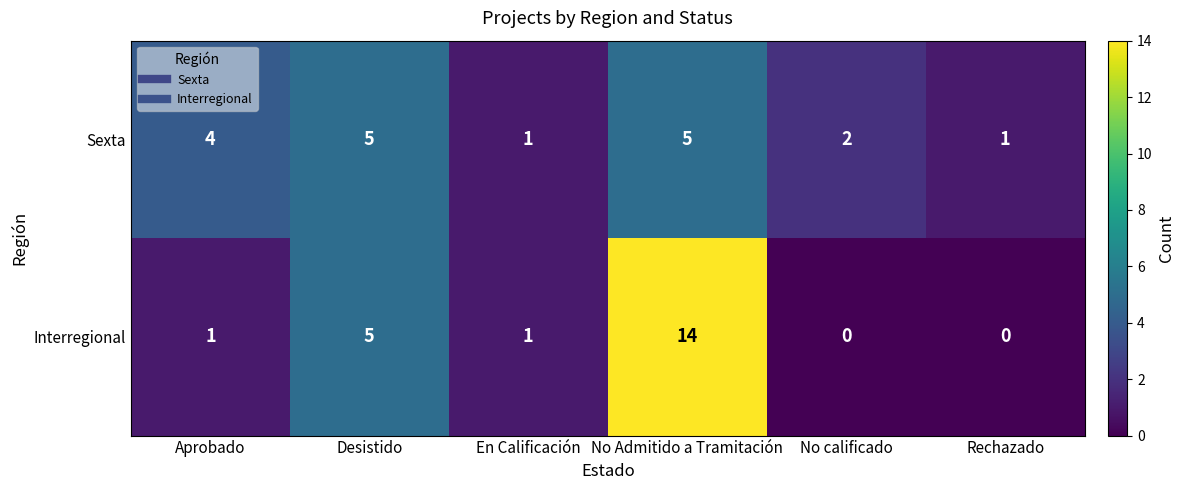

Reading right to left, extract all data points from this chart.

Sexta: Rechazado=1	No calificado=2	No Admitido a Tramitación=5	En Calificación=1	Desistido=5	Aprobado=4
Interregional: Rechazado=0	No calificado=0	No Admitido a Tramitación=14	En Calificación=1	Desistido=5	Aprobado=1